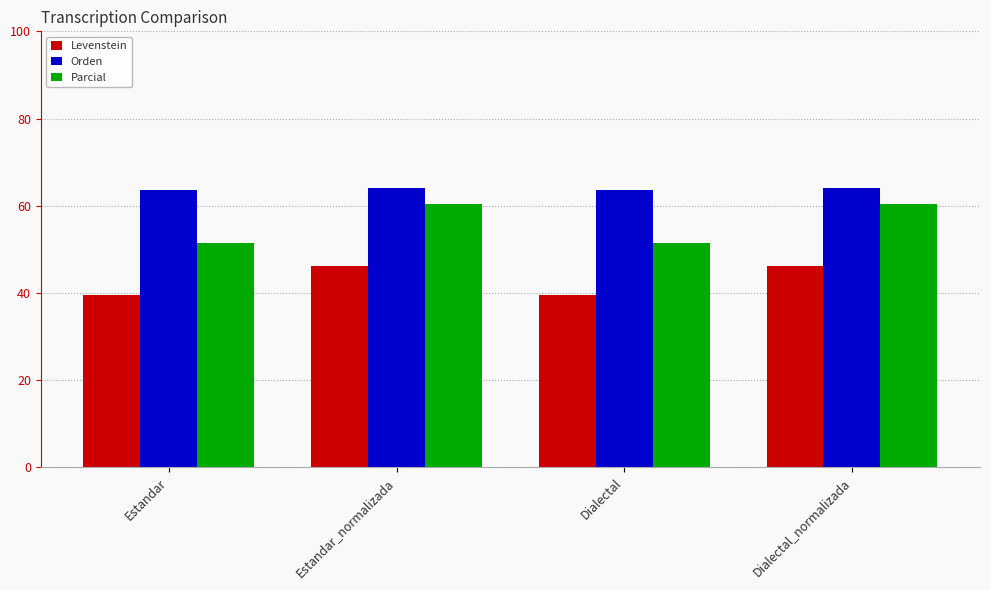

Reading right to left, list all the values displayed in this chart.

Levenstein: Dialectal_normalizada=46.2	Dialectal=39.5	Estandar_normalizada=46.2	Estandar=39.5
Orden: Dialectal_normalizada=64.1	Dialectal=63.6	Estandar_normalizada=64.1	Estandar=63.6
Parcial: Dialectal_normalizada=60.4	Dialectal=51.4	Estandar_normalizada=60.4	Estandar=51.4